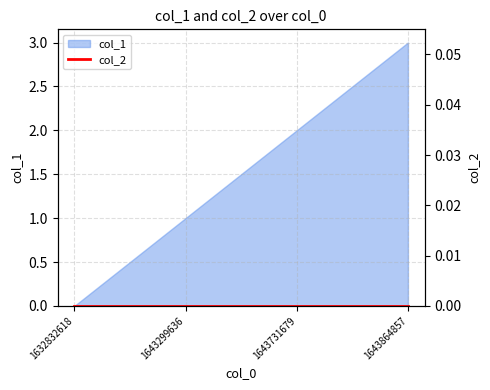

List the labels in order of value, largest first.

1643864857, 1643731679, 1643299636, 1632832618